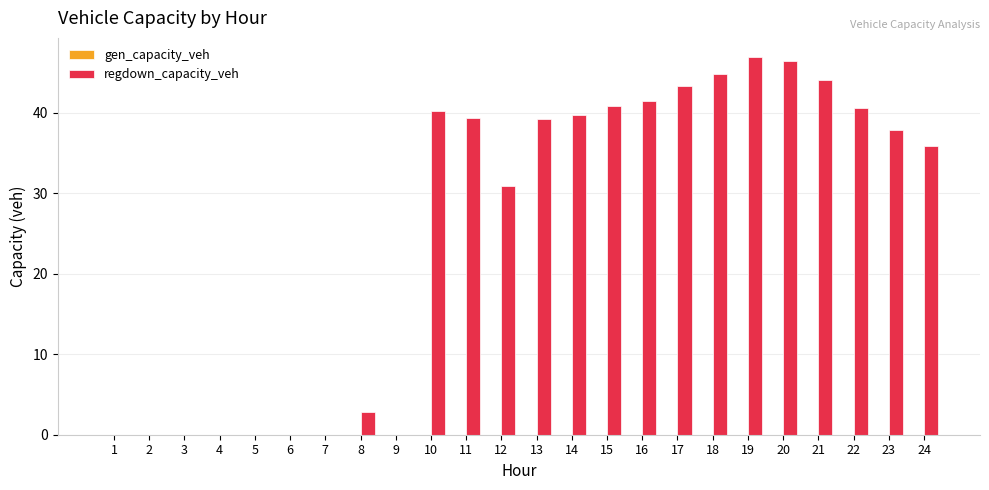

True or false: the data shows 39.3 at 13.

True